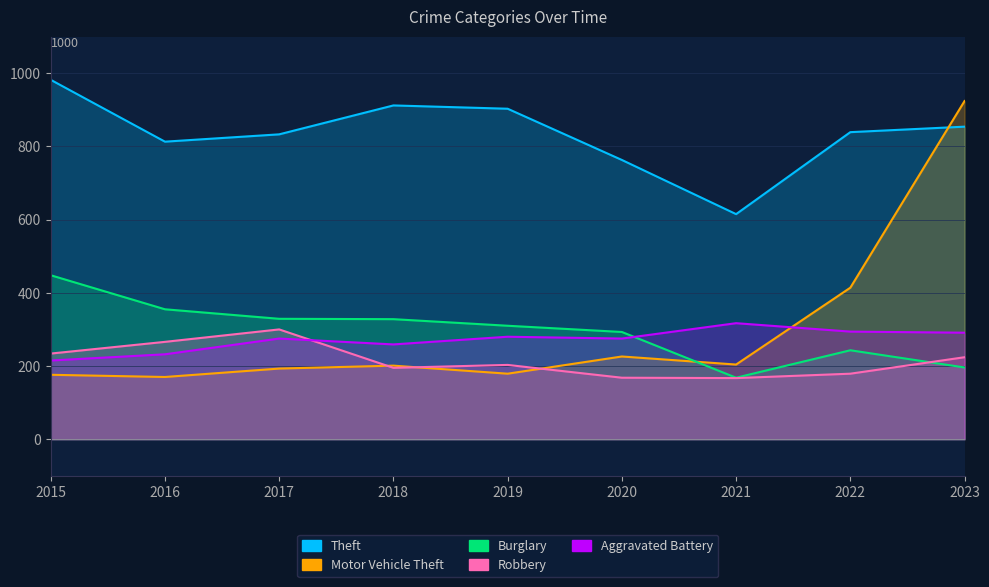

Is the value of Burglary at 2017 greater than the value of Aggravated Battery at 2019?

Yes